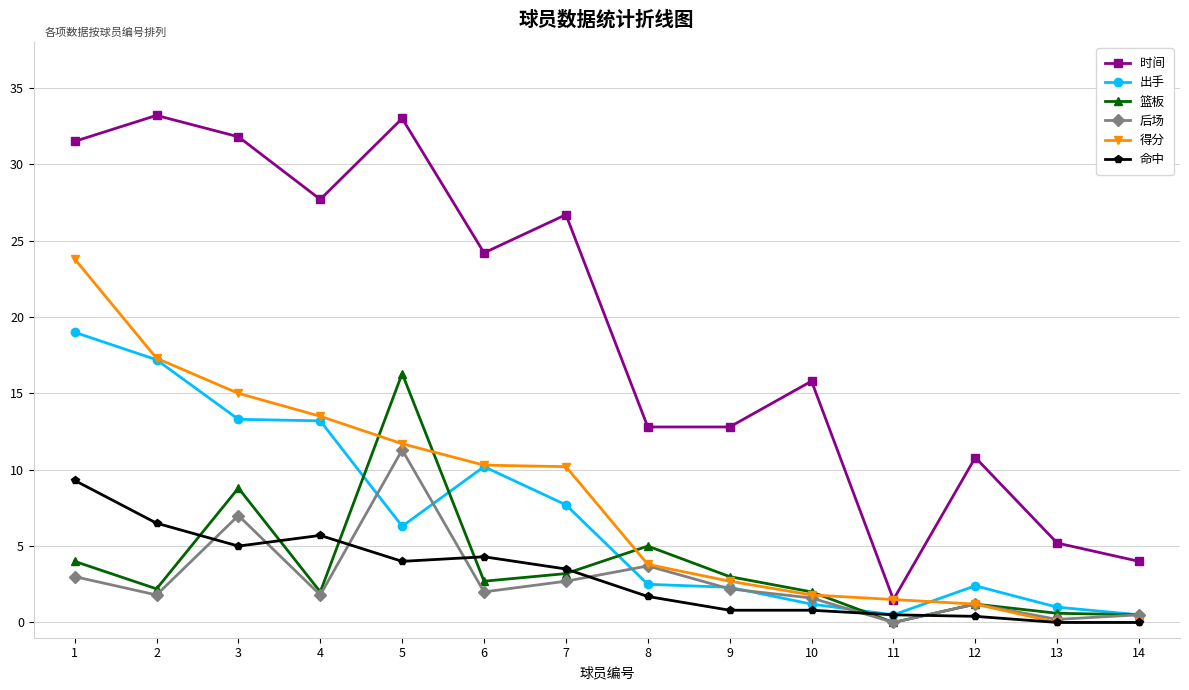

What is the value of the 得分 point at the 2nd from the left?

17.3